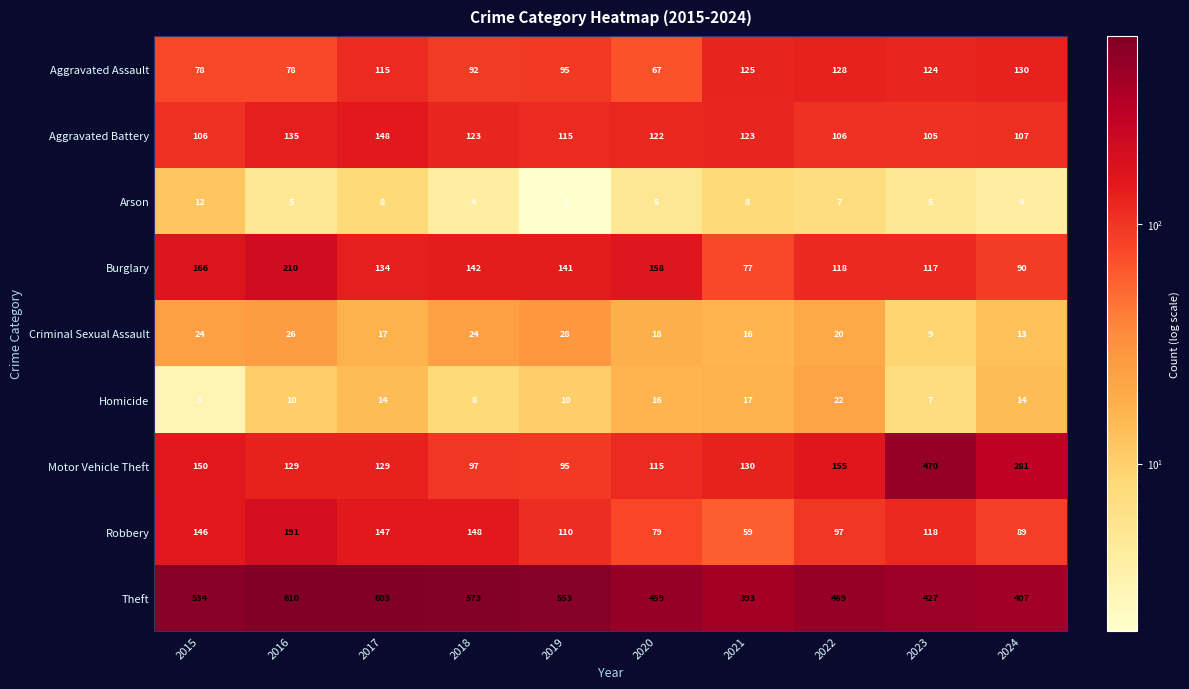

Rank the series by their maximum value, from highest to lowest.

Theft, Motor Vehicle Theft, Burglary, Robbery, Aggravated Battery, Aggravated Assault, Criminal Sexual Assault, Homicide, Arson